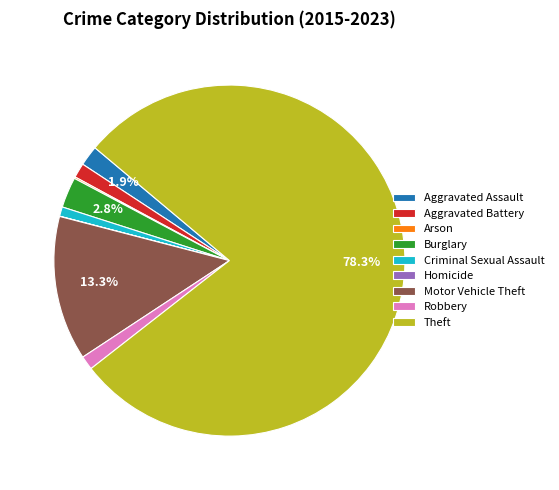

Which slice is the largest?

Theft